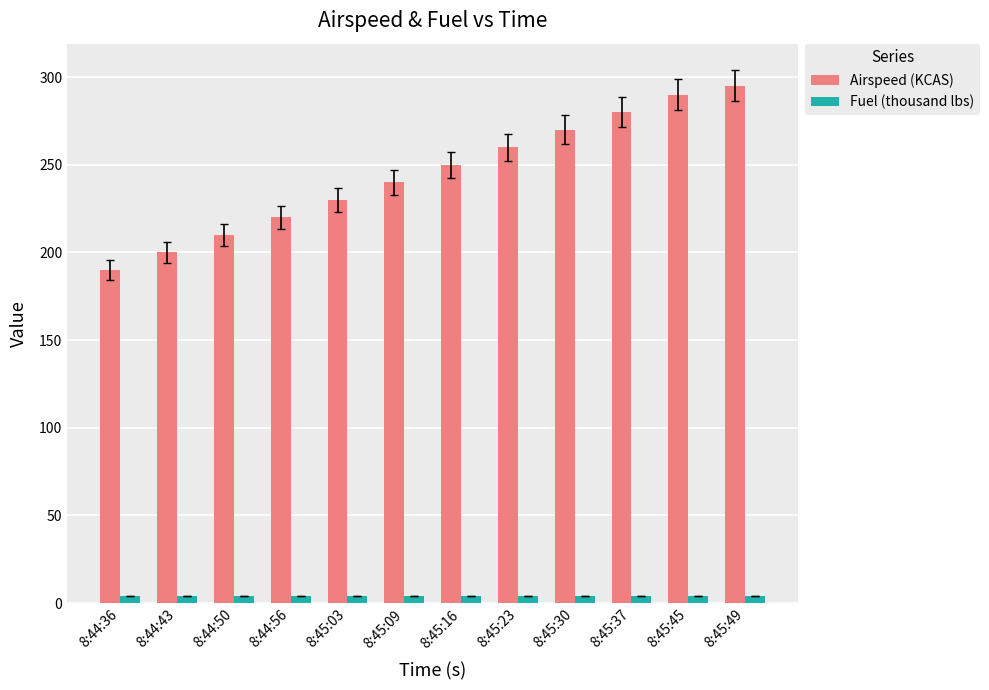

What is the sum of all Fuel (thousand lbs) values?

47.9